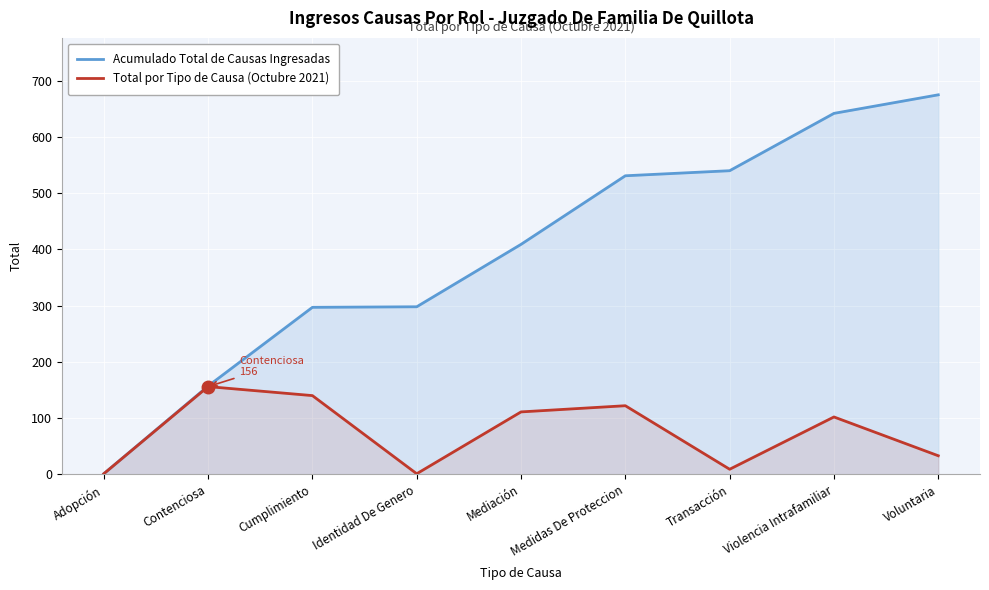

At which label does Acumulado Total de Causas Ingresadas first exceed 409?

Medidas De Proteccion